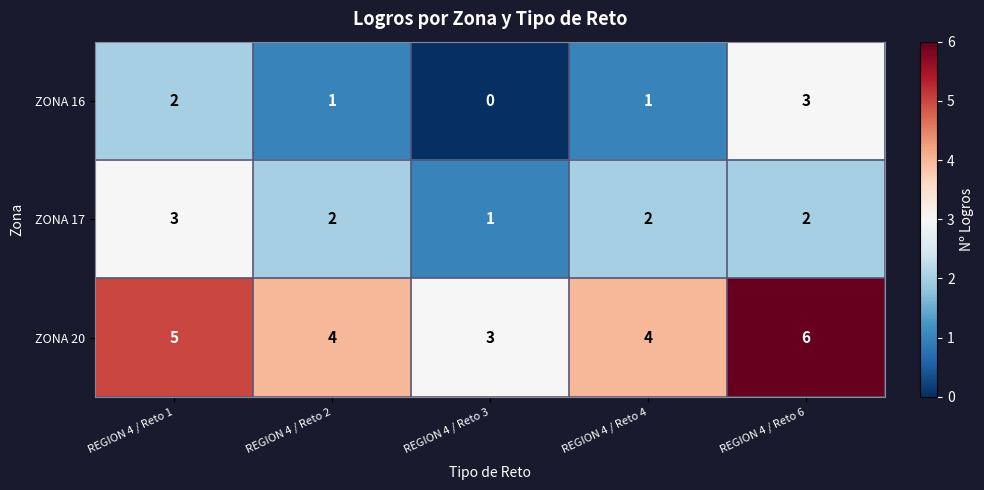

Reading left to right, transcribe all the data shown in this chart.

ZONA 16: REGION 4 / Reto 1=2	REGION 4 / Reto 2=1	REGION 4 / Reto 3=0	REGION 4 / Reto 4=1	REGION 4 / Reto 6=3
ZONA 17: REGION 4 / Reto 1=3	REGION 4 / Reto 2=2	REGION 4 / Reto 3=1	REGION 4 / Reto 4=2	REGION 4 / Reto 6=2
ZONA 20: REGION 4 / Reto 1=5	REGION 4 / Reto 2=4	REGION 4 / Reto 3=3	REGION 4 / Reto 4=4	REGION 4 / Reto 6=6